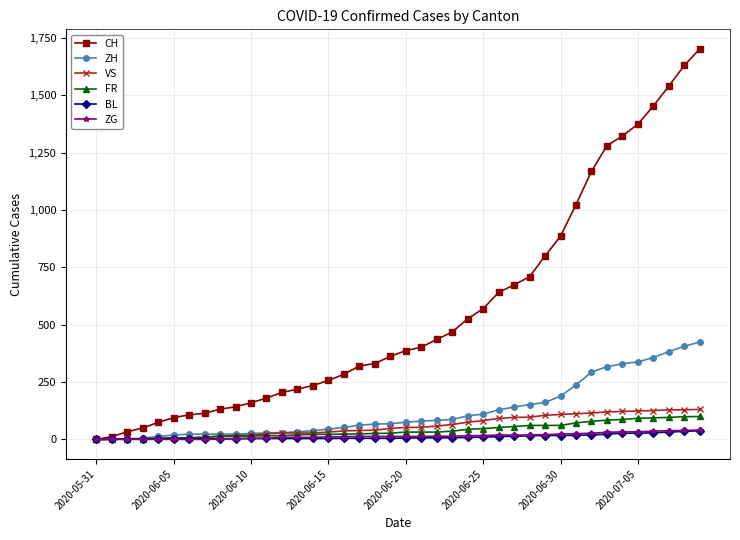

What is the difference between the second highest and minimum values in the ZH series?

406